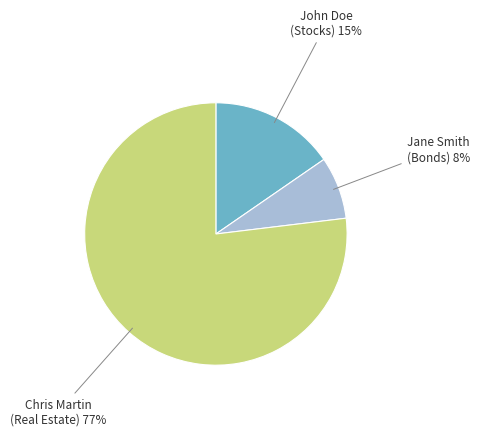

The Chris Martin (Real Estate) slice represents 77% of the pie. True or false?

True